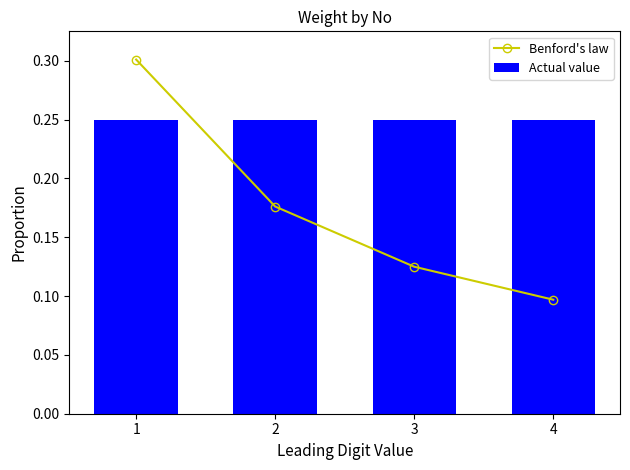

What is the sum of the Benford's law values at 4 and 3?

0.2